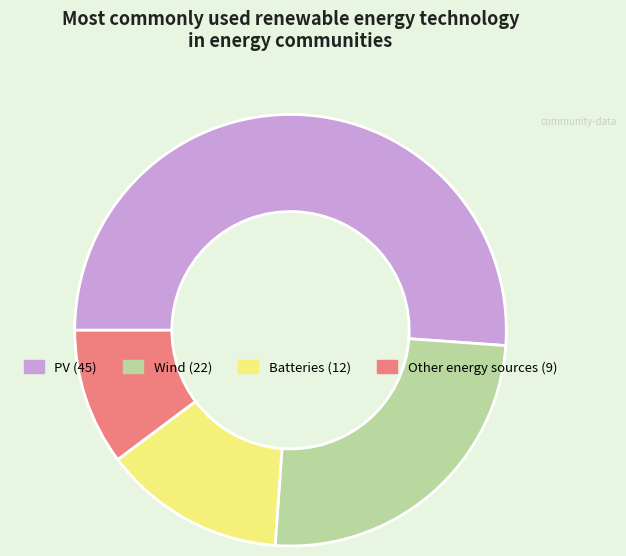

Approximately how many times larger is the value at Wind compared to Batteries?

1.8